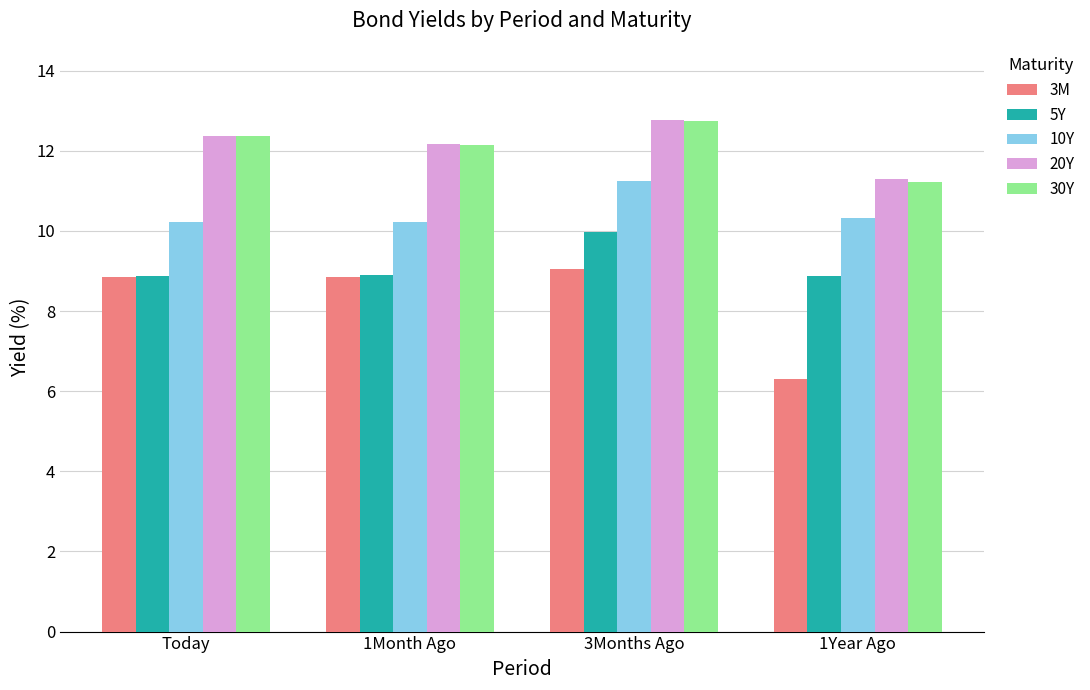

What is the minimum value shown in the chart?

6.3